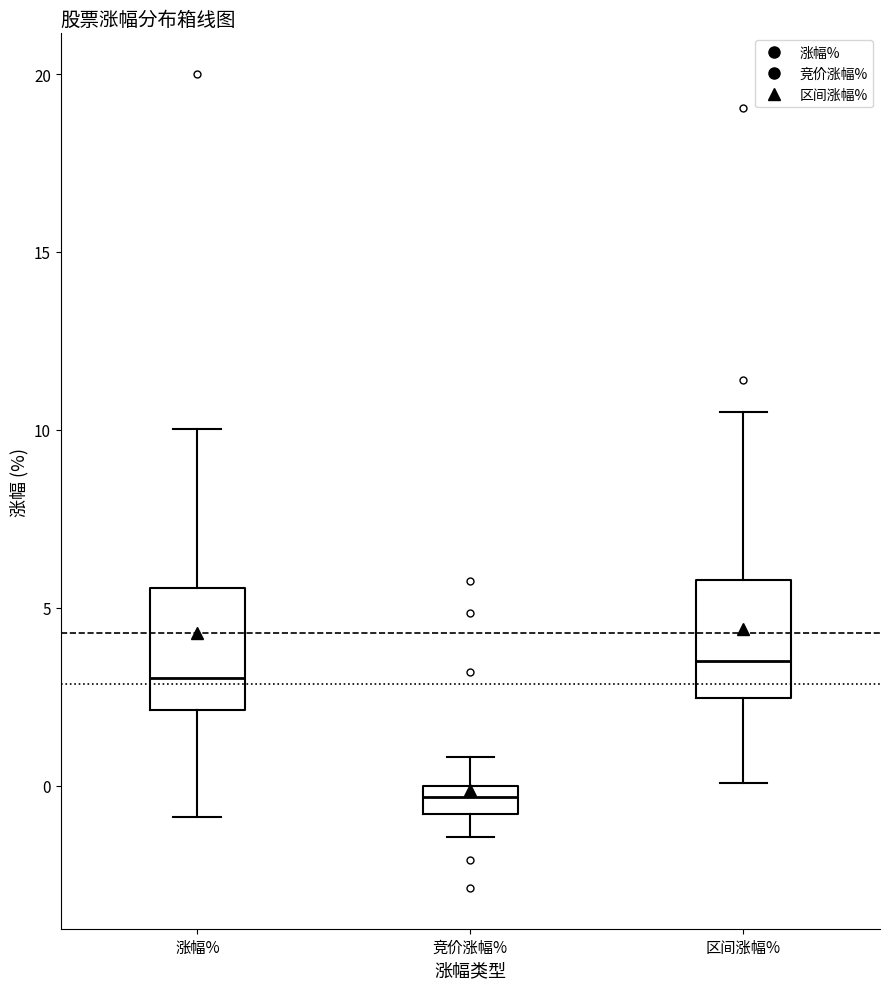

Reading left to right, transcribe this box plot: for each box, give where its median line is, the range the box spans, and where its two whiskers end, as read against the y-axis. The values are not printed on the chart, so give them approximately, as read against the axis.

涨幅%: median 3.0, box 2.0 to 5.5, whiskers -1.0 to 10.0
竞价涨幅%: median -0.5, box -1.0 to 0.0, whiskers -1.5 to 1.0
区间涨幅%: median 3.5, box 2.5 to 6.0, whiskers 0.0 to 10.5